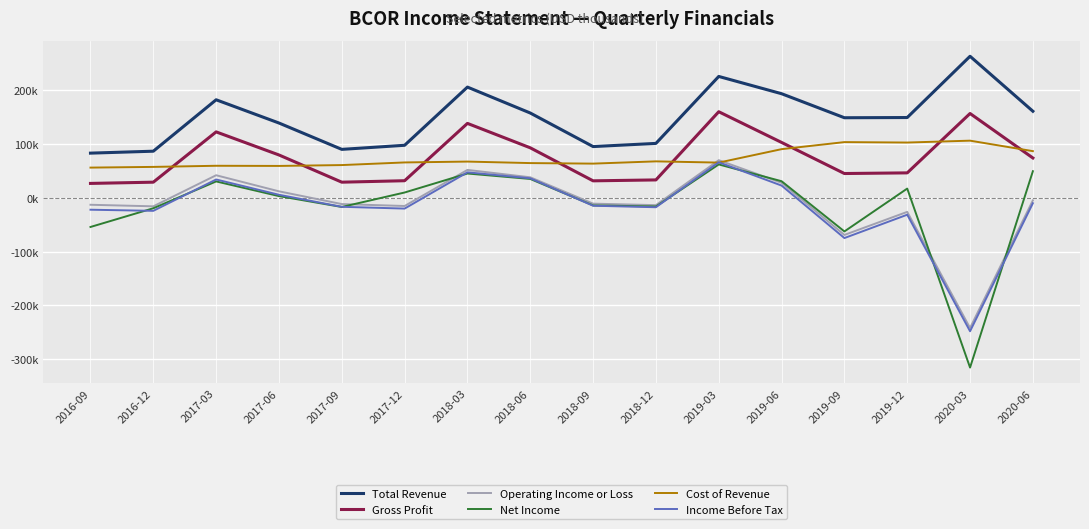

Is this an area chart (filled region under the line)?

No